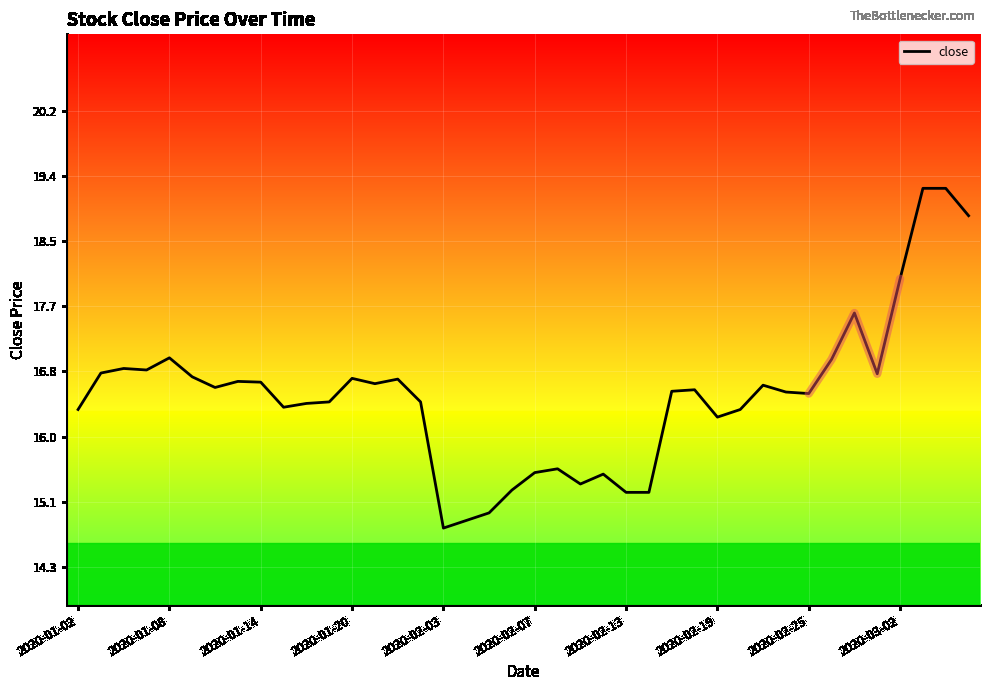

The close series shows 11.5 at 2020-01-14. True or false?

False